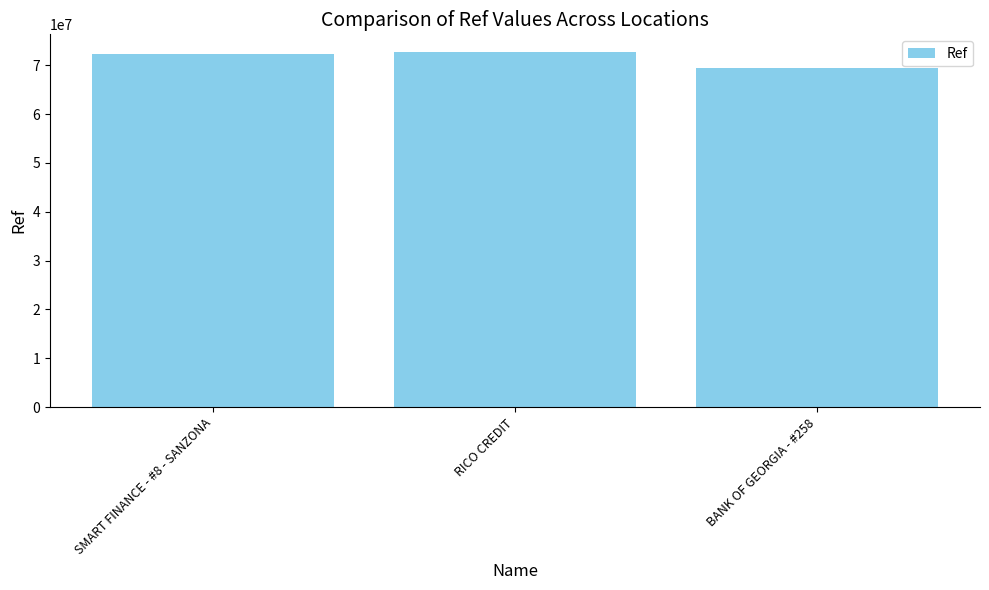

Reading left to right, what are all the values shown in this chart?

72271773	72682731	69329751